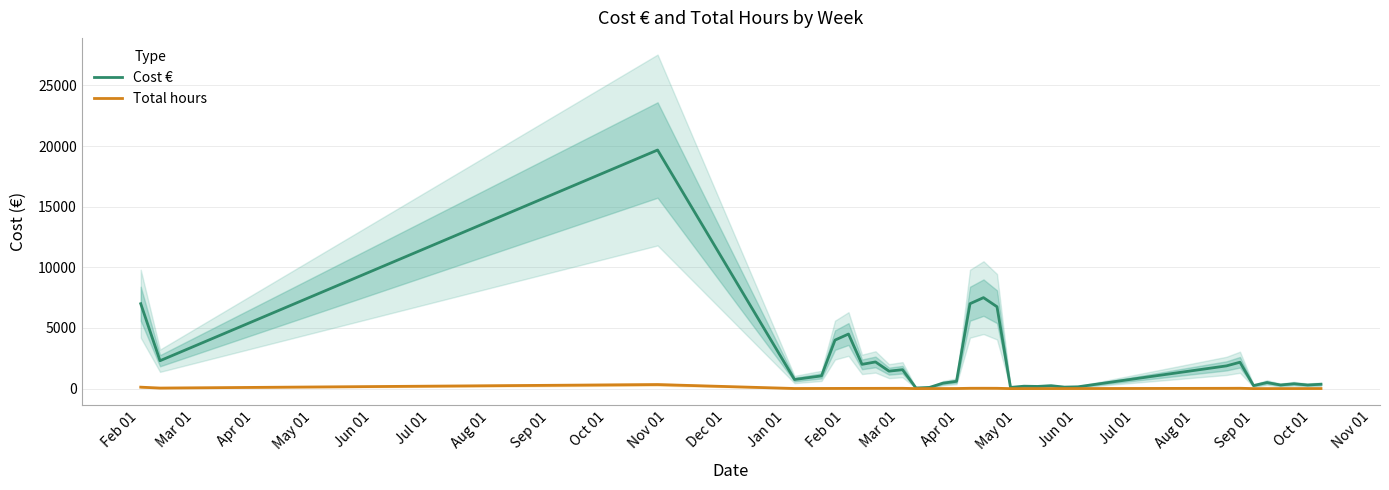

True or false: Cost € and Total hours cross at least once.

False